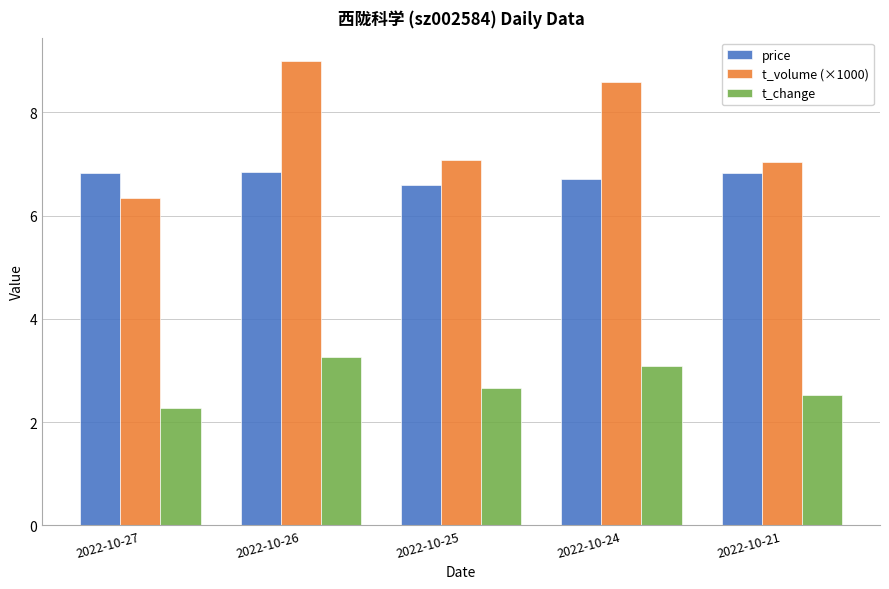

How many distinct data groups are displayed?

3